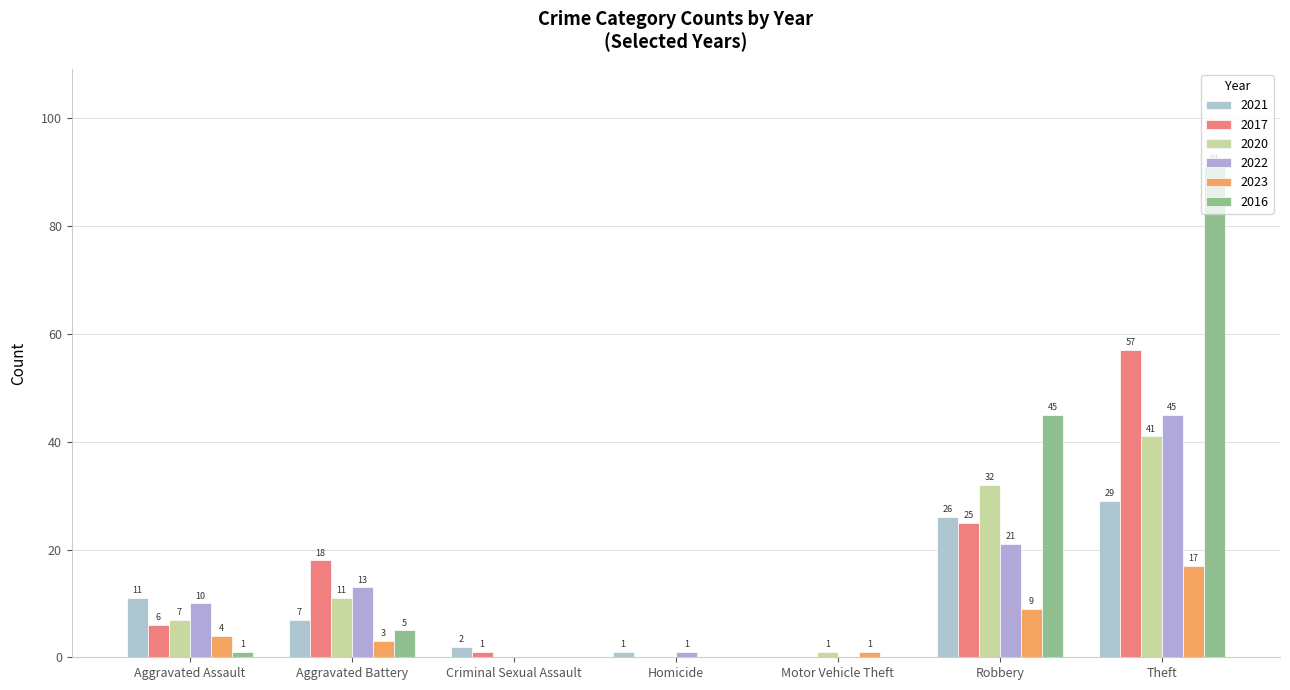

Reading right to left, extract all data points from this chart.

2021: 29	26	0	1	2	7	11
2017: 57	25	0	0	1	18	6
2020: 41	32	1	0	0	11	7
2022: 45	21	0	1	0	13	10
2023: 17	9	1	0	0	3	4
2016: 91	45	0	0	0	5	1